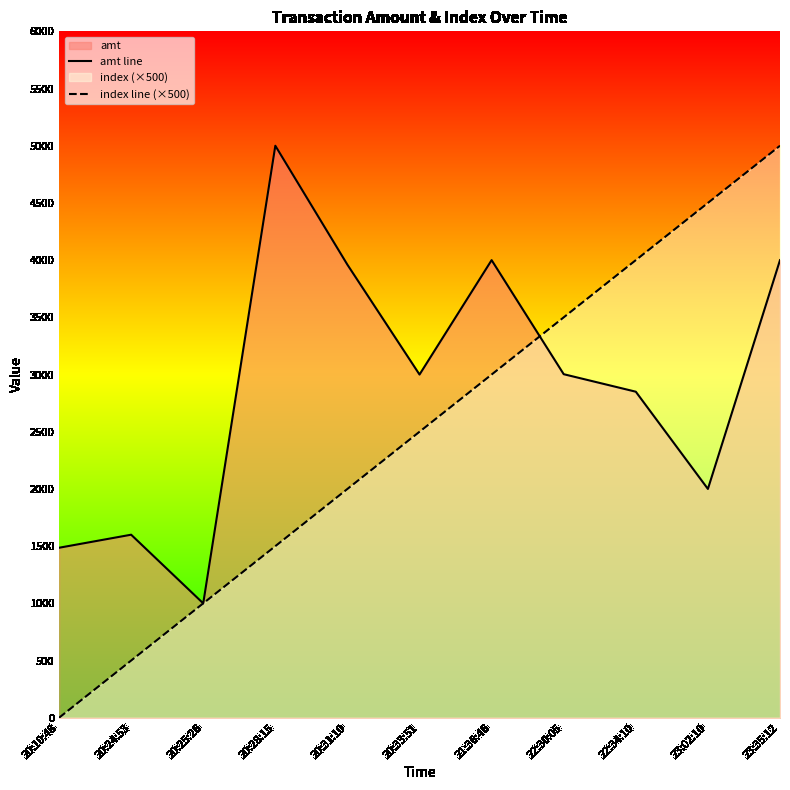

Between 20:25:26 and 20:31:10, which series saw the biggest shift?

amt line